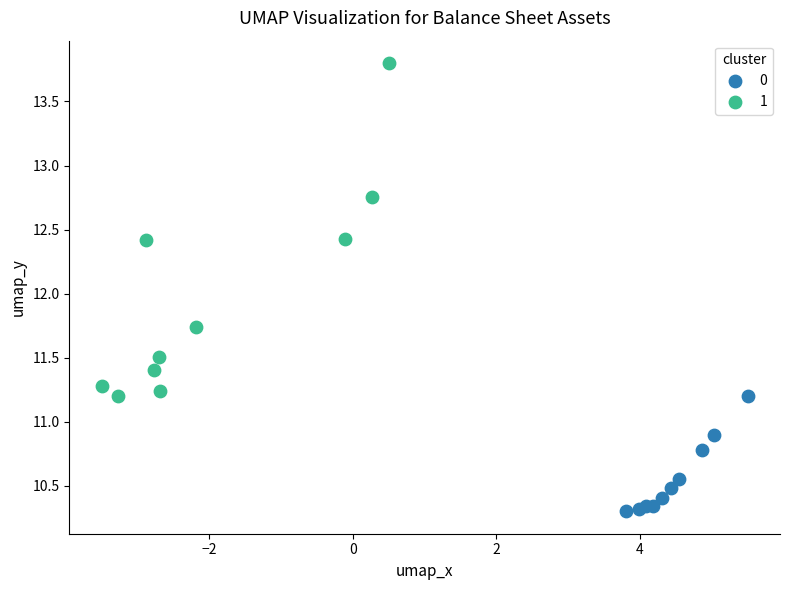

Which series has the widest spread of Y values?

1